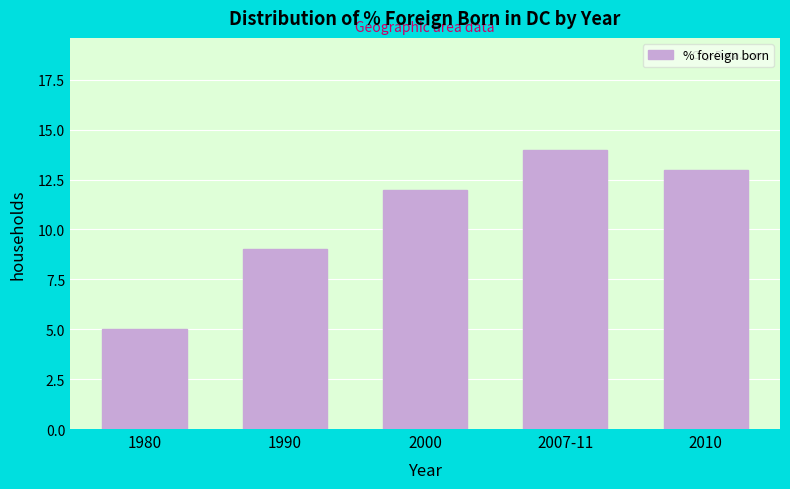

Reading left to right, transcribe all the data shown in this chart.

1980=5	1990=9	2000=12	2007-11=14	2010=13